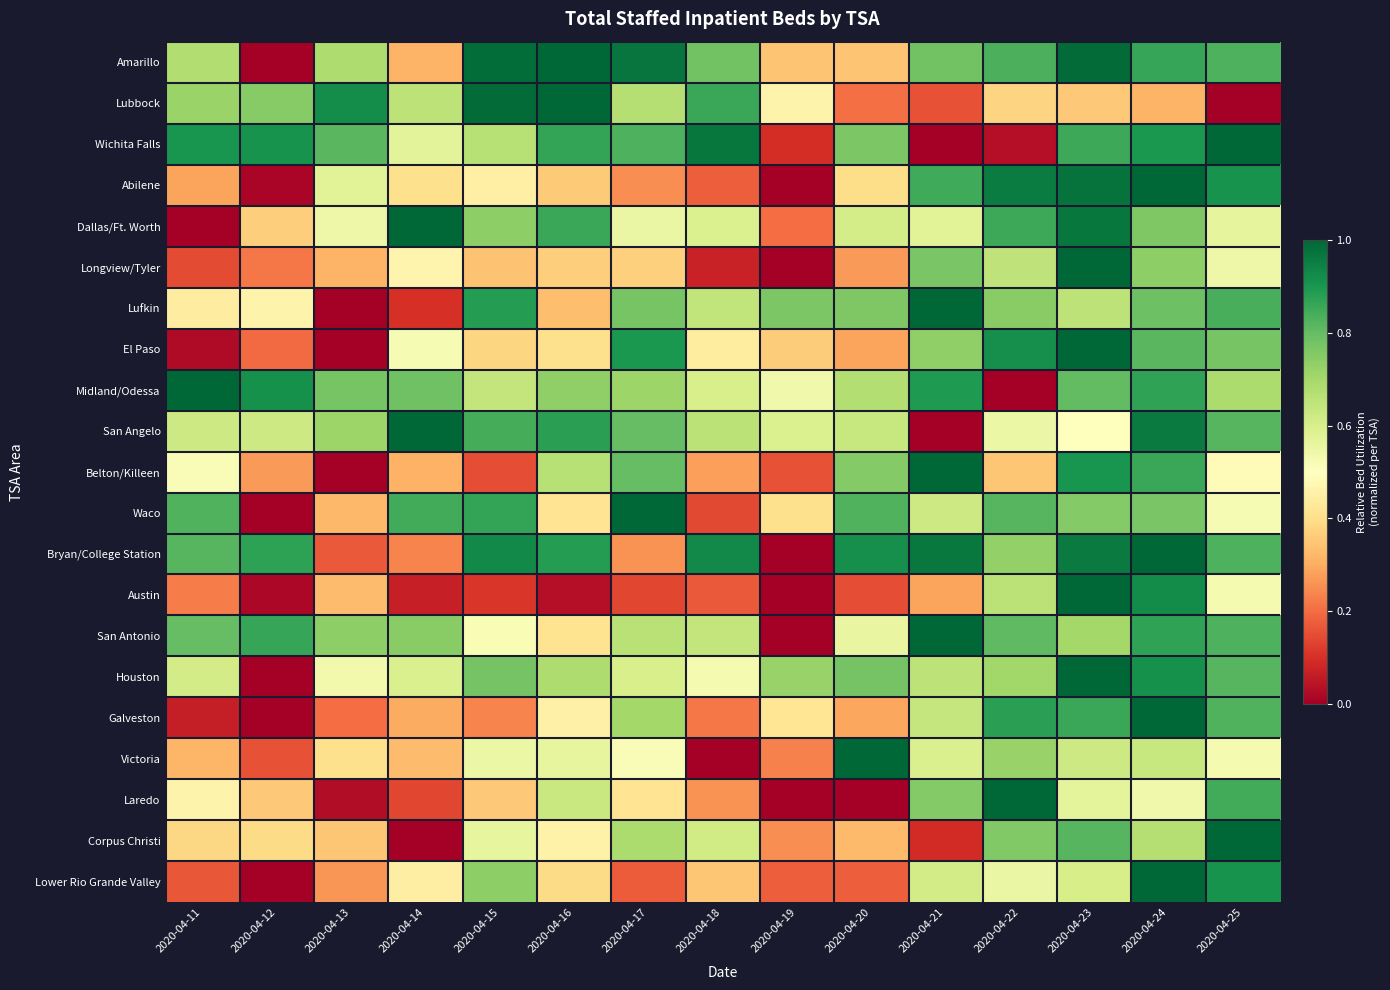

At how many categories does at least one series exceed 0?

15